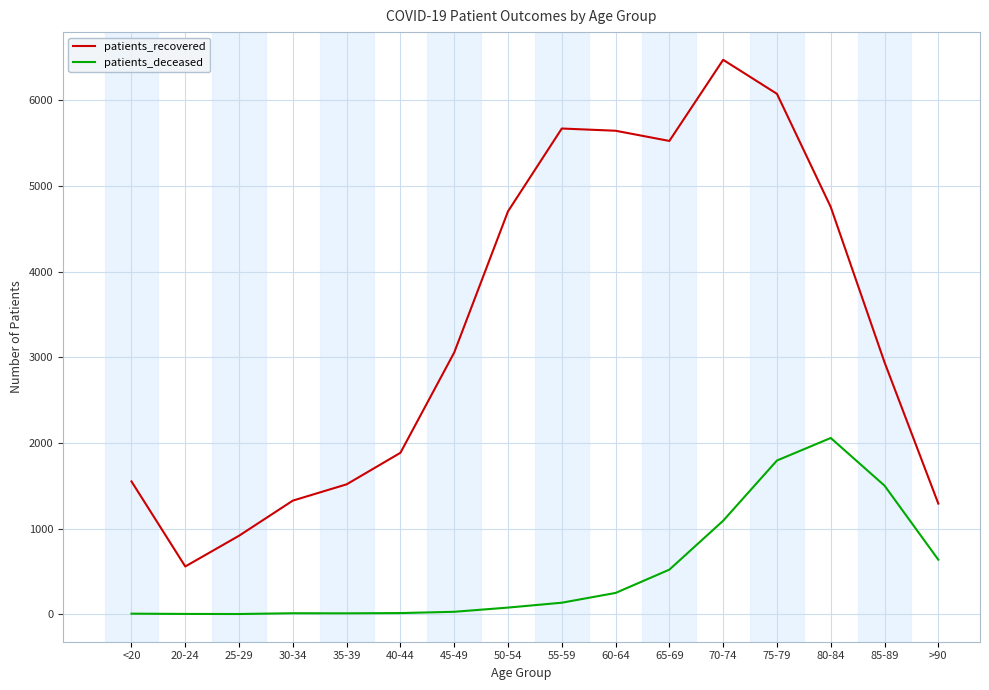

True or false: patients_recovered and patients_deceased cross at least once.

False